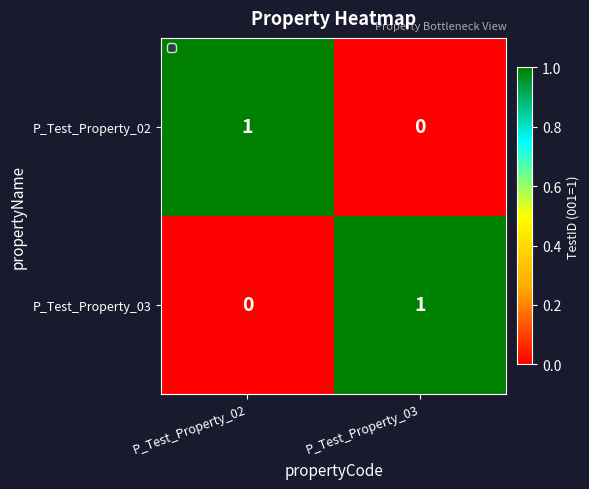

Is the value of P_Test_Property_02 at P_Test_Property_03 greater than the value of P_Test_Property_03 at P_Test_Property_03?

No